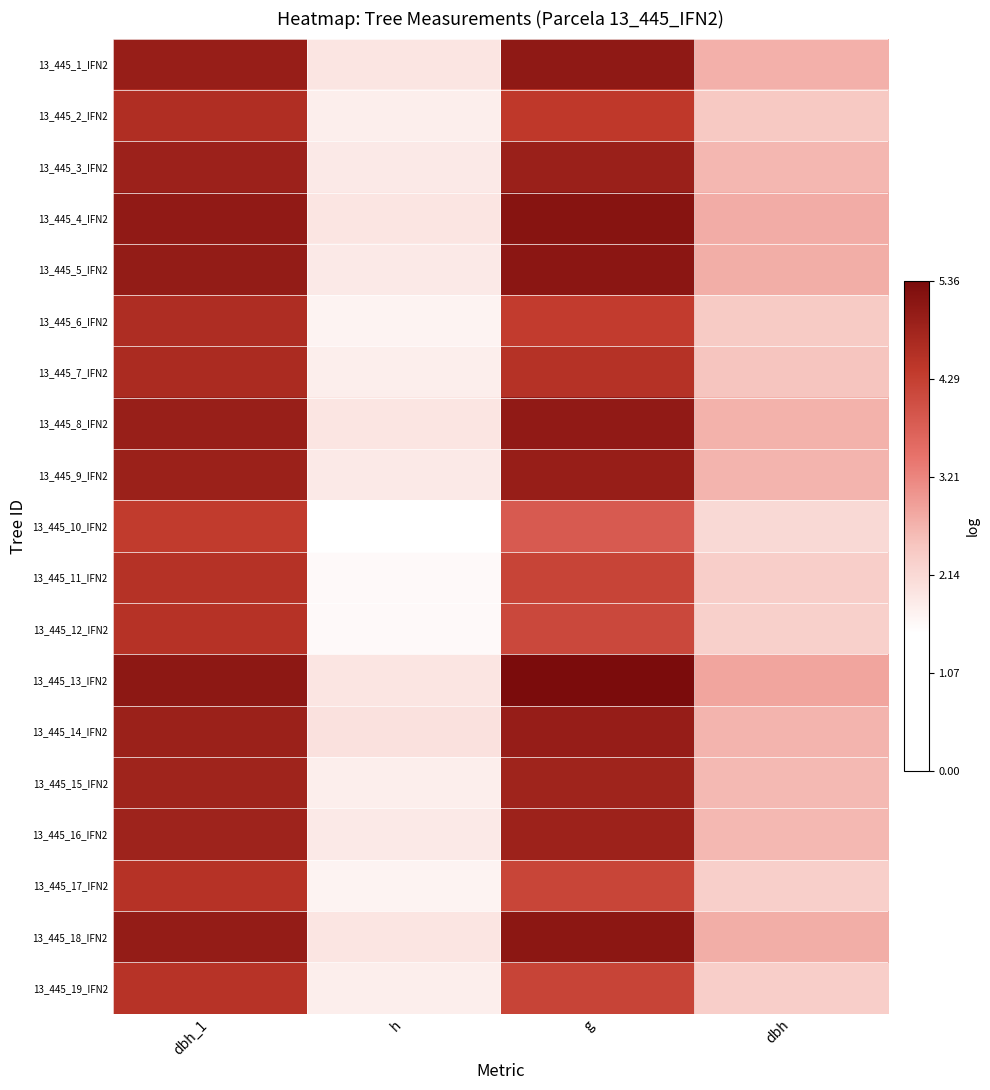

What is the smallest value displayed?

1.5